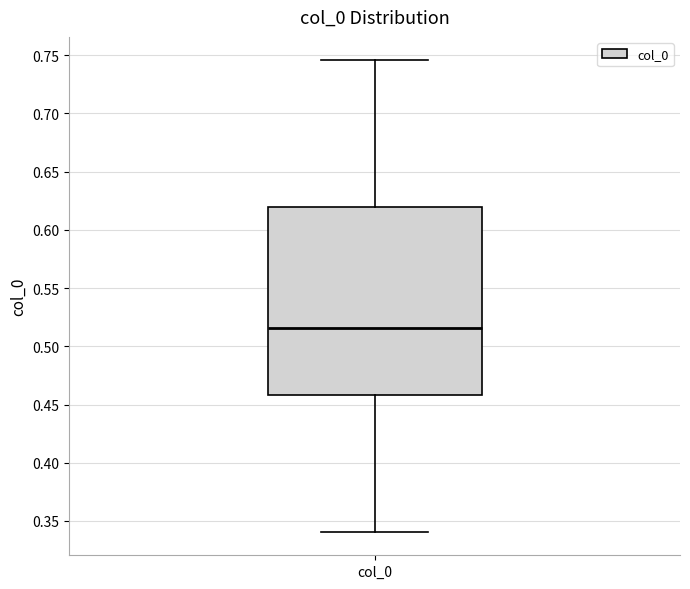

Transcribe this box plot: give where the median line is, the range the box spans, and where the two whiskers end, as read against the y-axis. The values are not printed on the chart, so give them approximately, as read against the axis.

median 0.515, box 0.460 to 0.620, whiskers 0.340 to 0.745